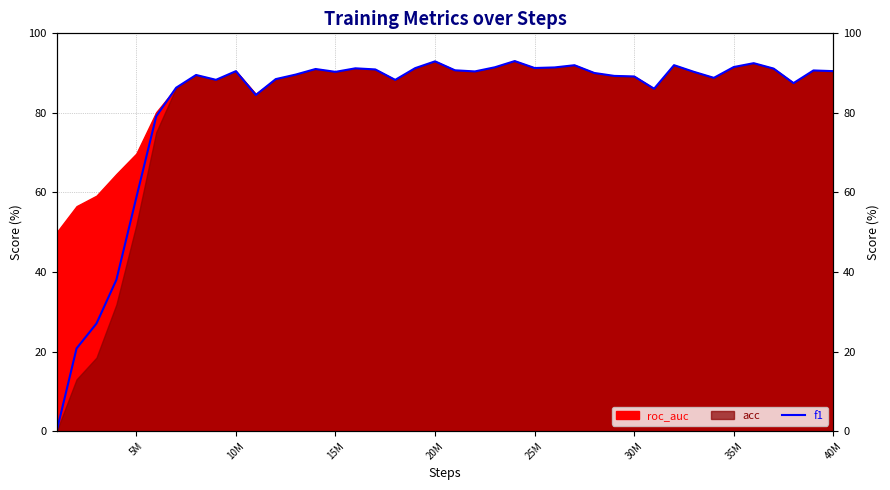

How many points are lower than both their immediate neighbors (excluding endpoints)?

9